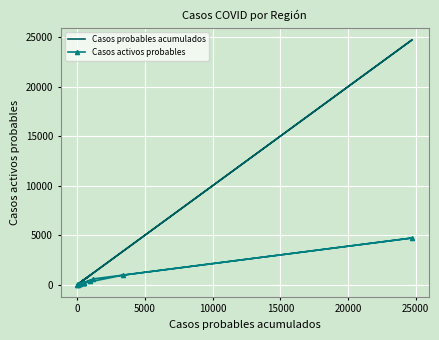

At how many categories does at least one series exceed 9877?

1